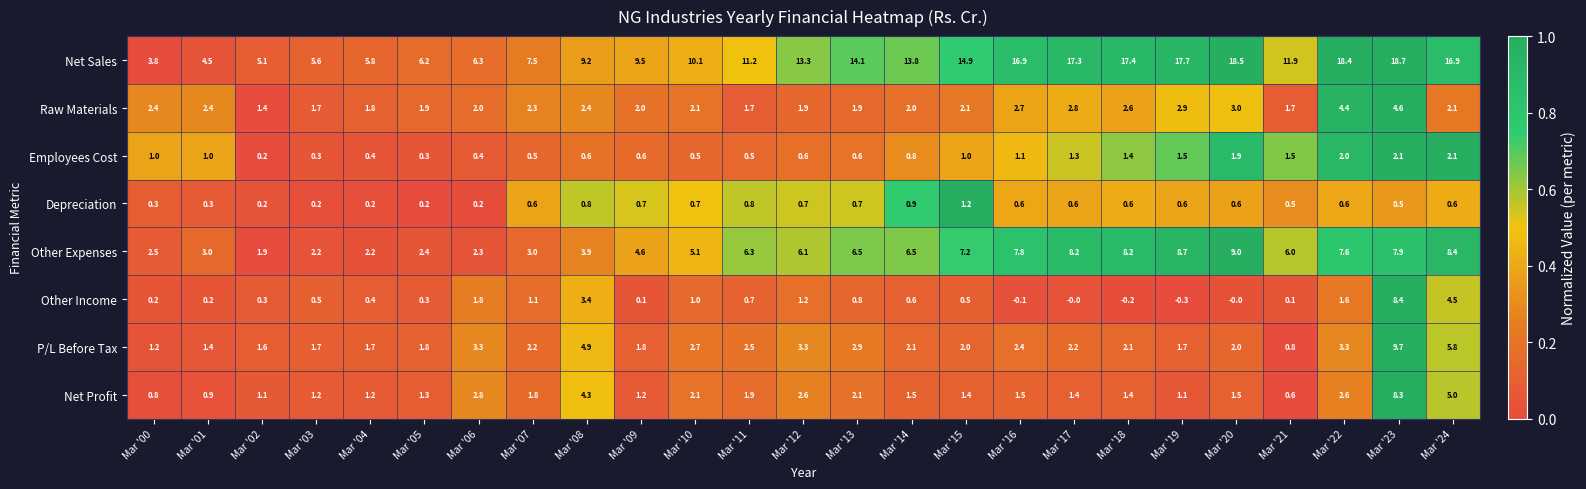

At how many categories does at least one series exceed 11?

14